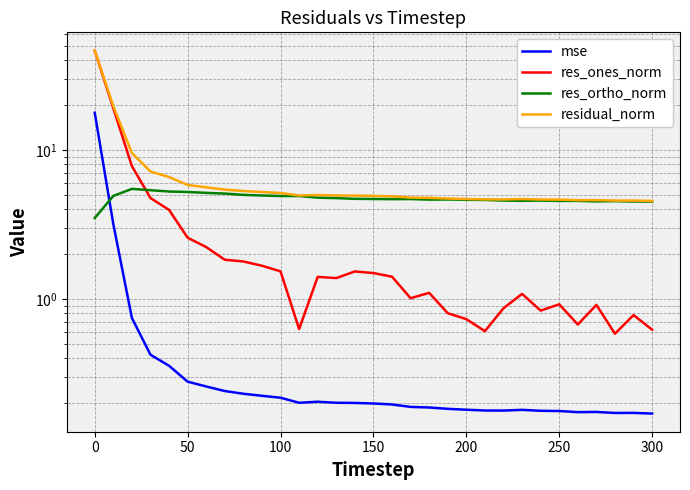

The residual_norm series shows 2.4 at 29. True or false?

False